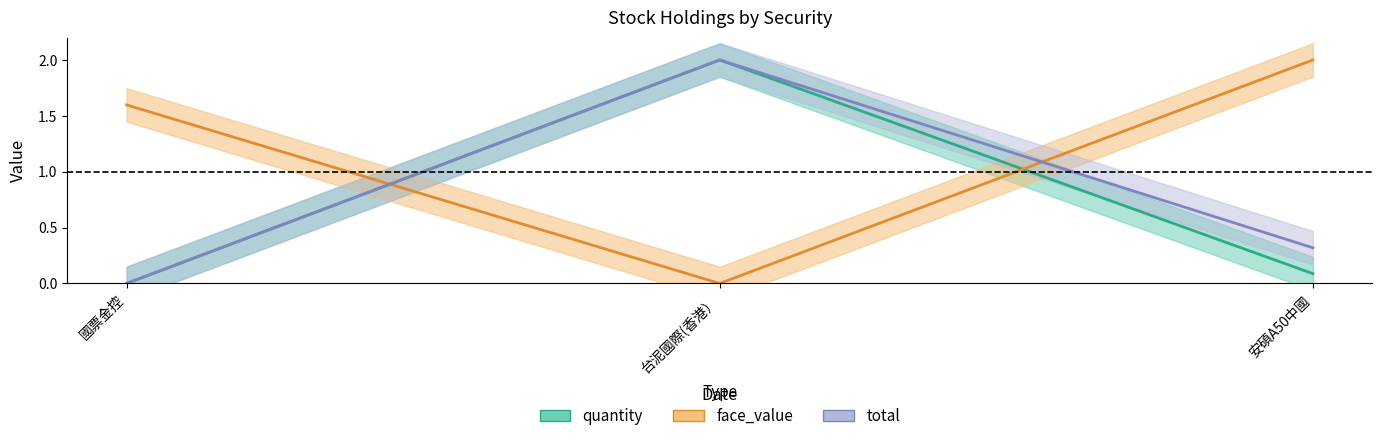

True or false: face_value has a value of 1.6 at 國票金控.

True